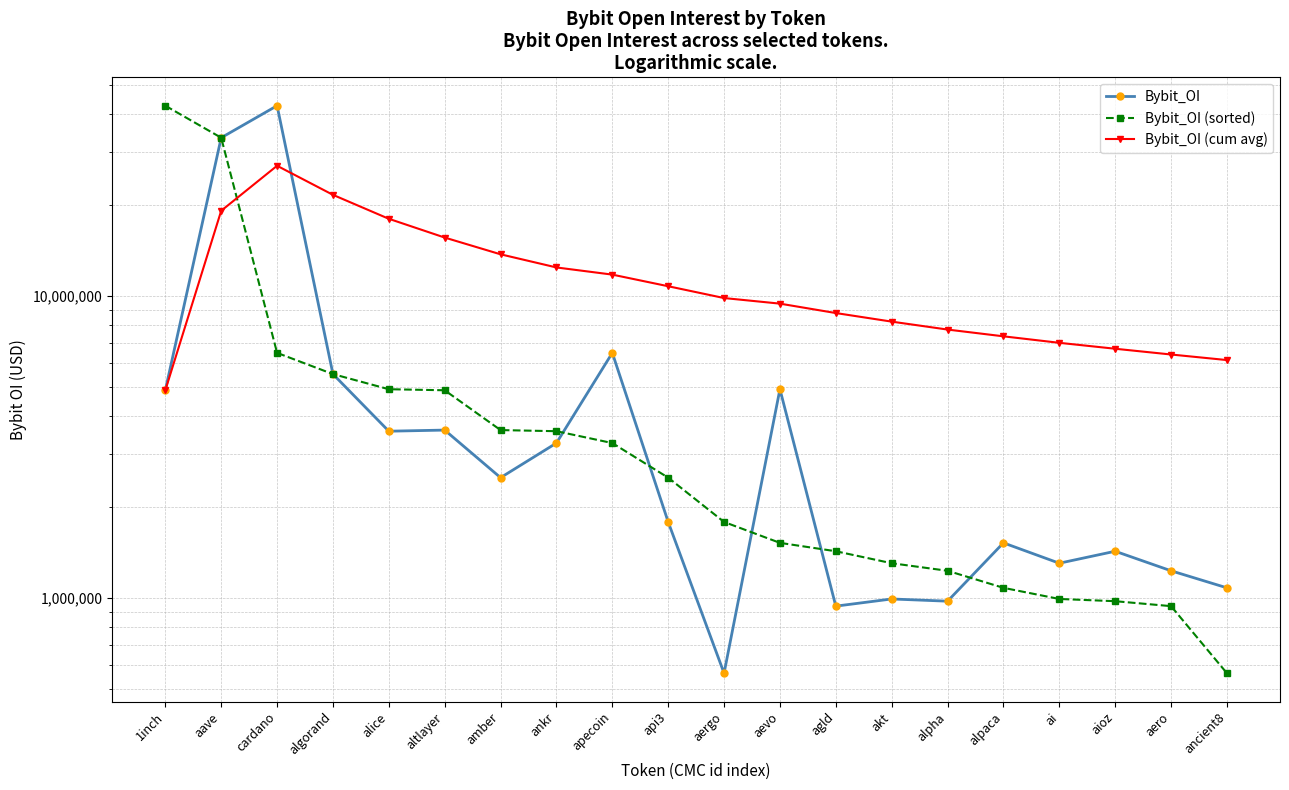

Rank the categories by Bybit_OI (cum avg) value from lowest to highest.

1inch, ancient8, aero, aioz, ai, alpaca, alpha, akt, agld, aevo, aergo, api3, apecoin, ankr, amber, altlayer, alice, aave, algorand, cardano